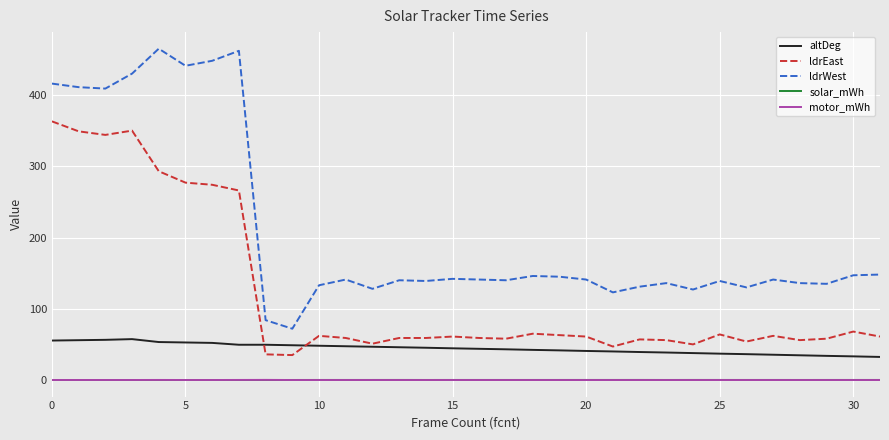

True or false: ldrWest and solar_mWh cross at least once.

False